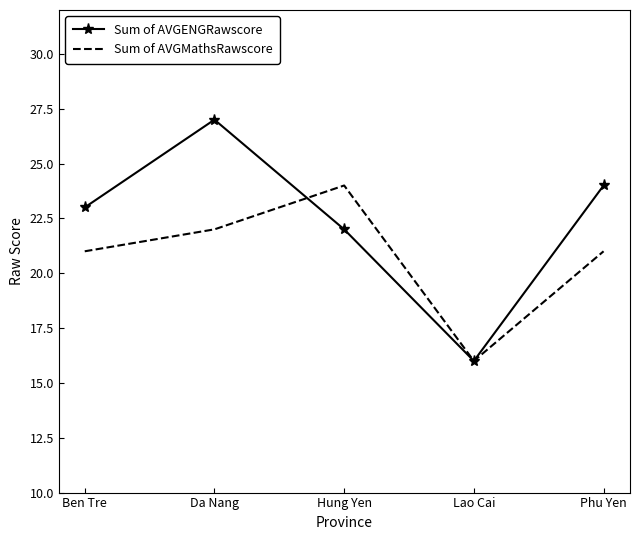

How many values in the Sum of AVGENGRawscore series are below 23?

2